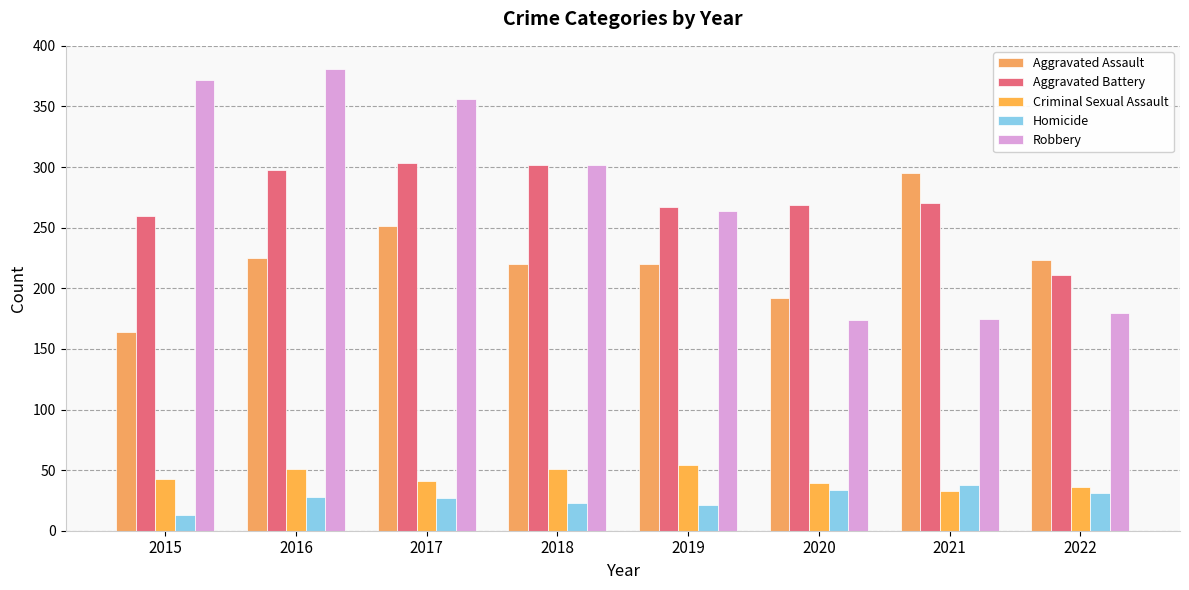

What is the average value of the Criminal Sexual Assault series?

44